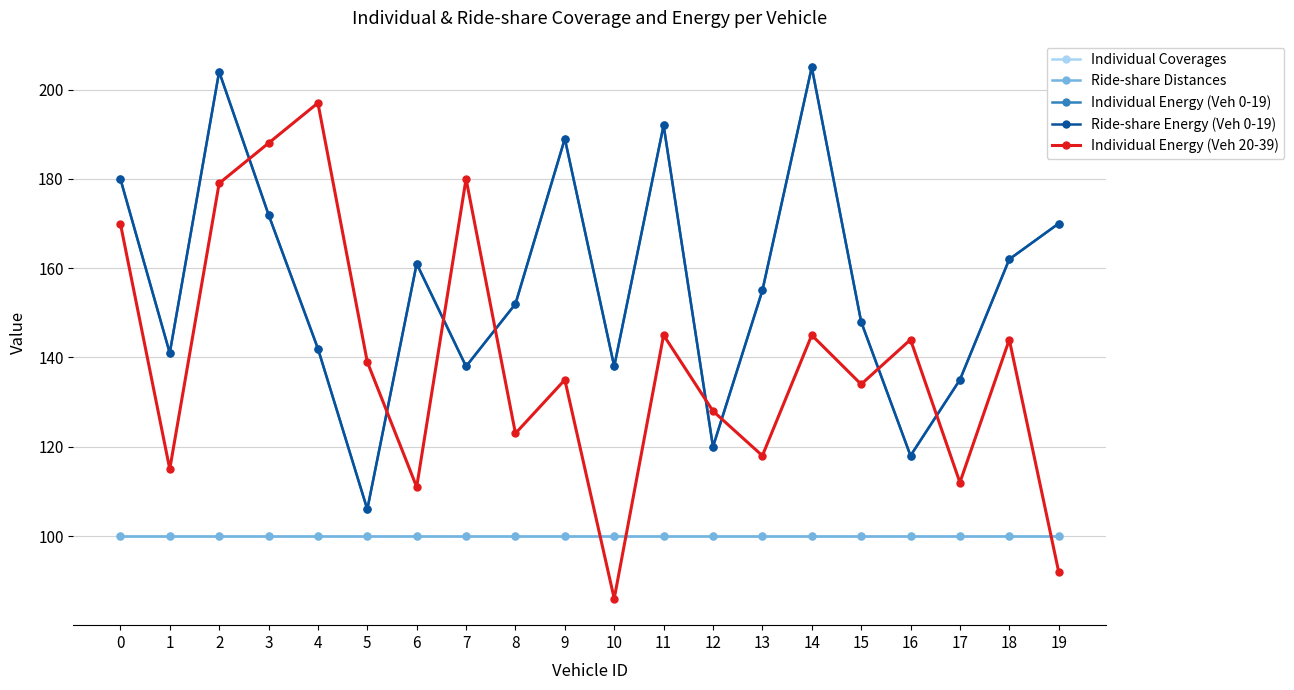

At how many categories does at least one series exceed 133?

19